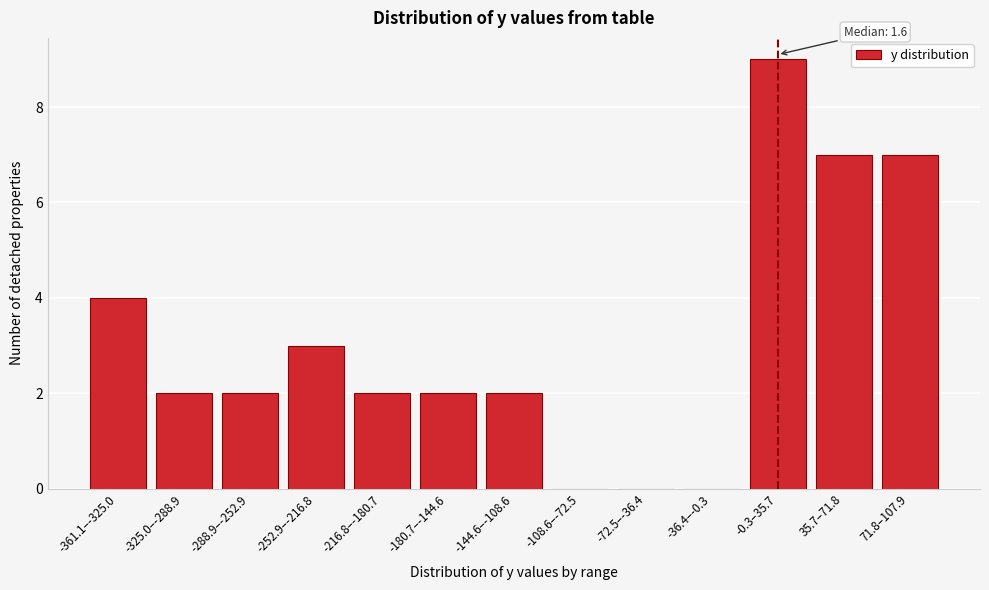

Reading right to left, transcribe all the data shown in this chart.

71.8–107.9=7	35.7–71.8=7	-0.3–35.7=9	-36.4–-0.3=0	-72.5–-36.4=0	-108.6–-72.5=0	-144.6–-108.6=2	-180.7–-144.6=2	-216.8–-180.7=2	-252.9–-216.8=3	-288.9–-252.9=2	-325.0–-288.9=2	-361.1–-325.0=4